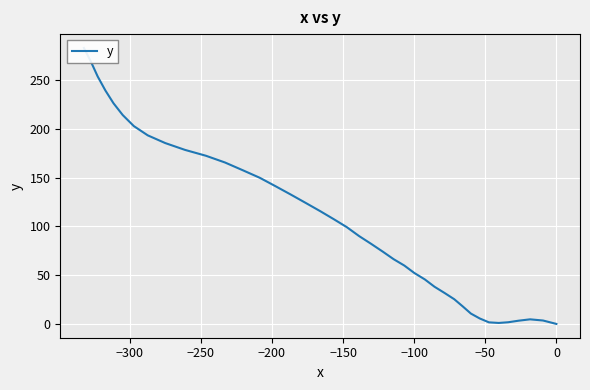

Is this an area chart (filled region under the line)?

No